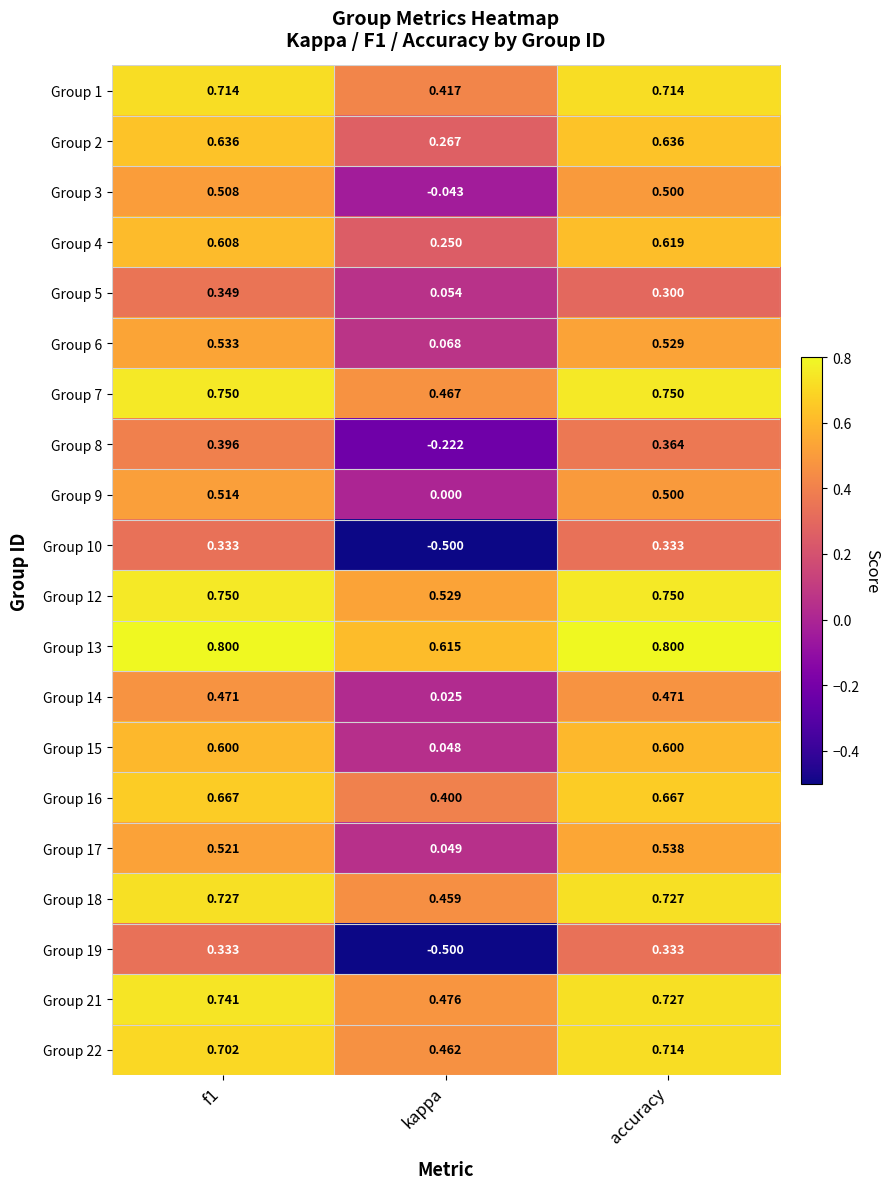

Is the value of Group 5 at f1 greater than the value of Group 4 at f1?

No